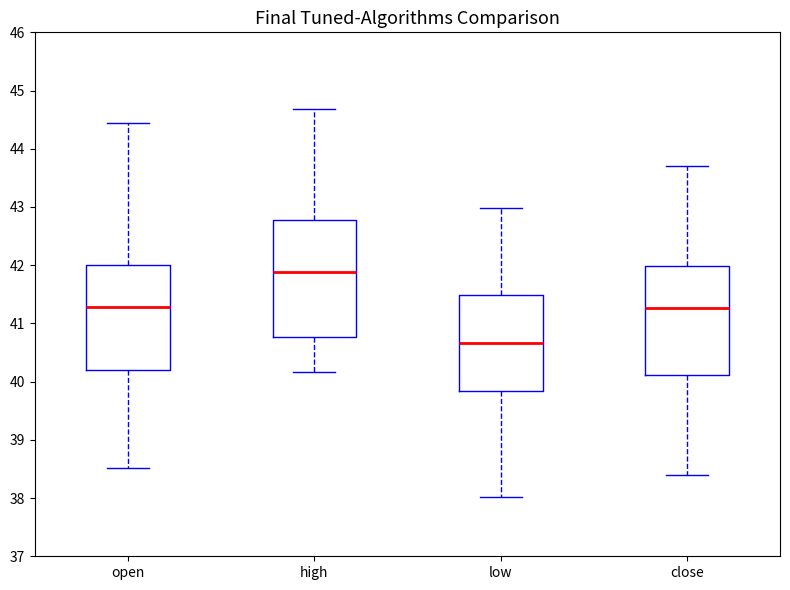

Where does the lower whisker of the box for open end on the y-axis? The values are not printed on the chart, so give them approximately, as read against the axis.

38.5